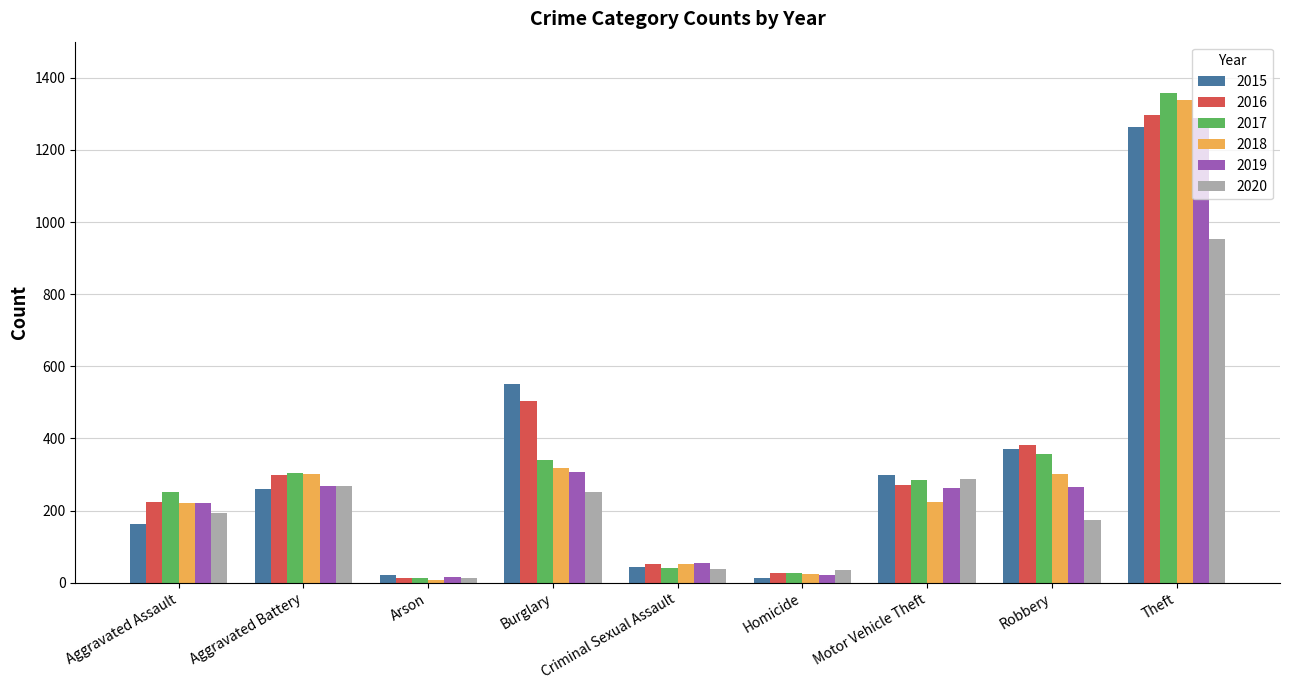

What are all the series names shown in the legend?

2015, 2016, 2017, 2018, 2019, 2020